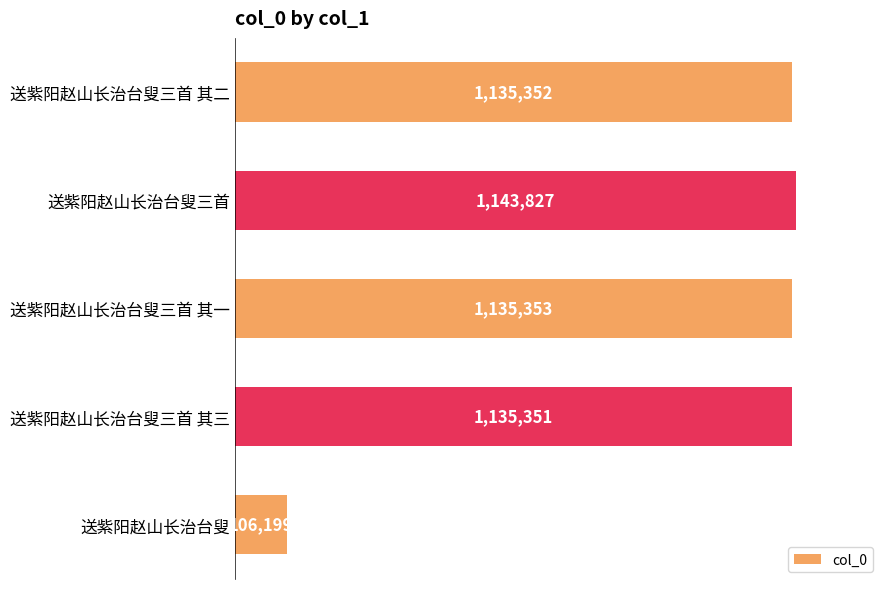

How many values are below 1135352?

2